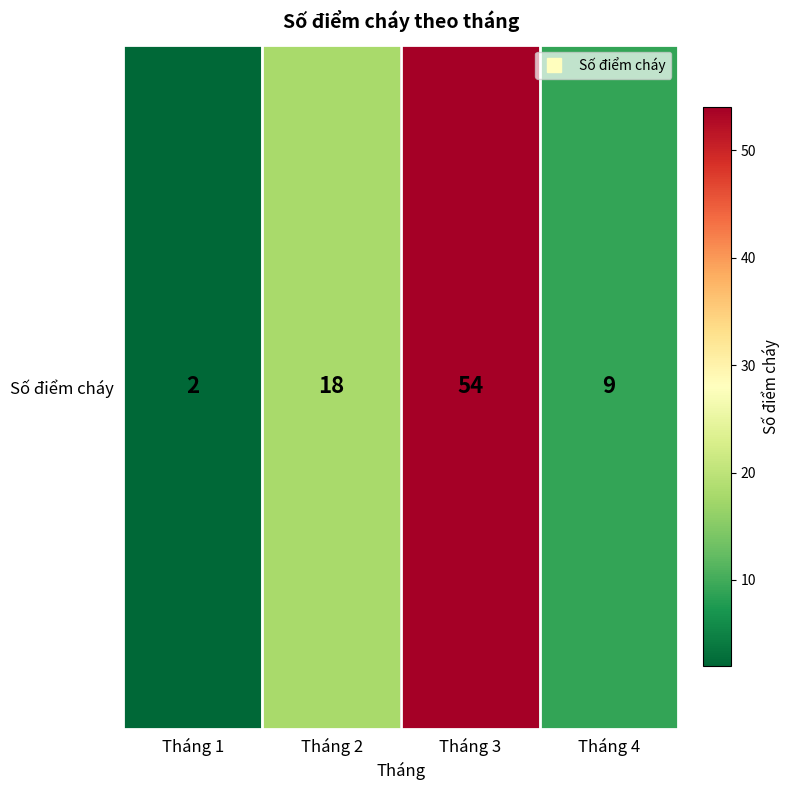

At which category does the chart reach its peak across all series?

Tháng 3